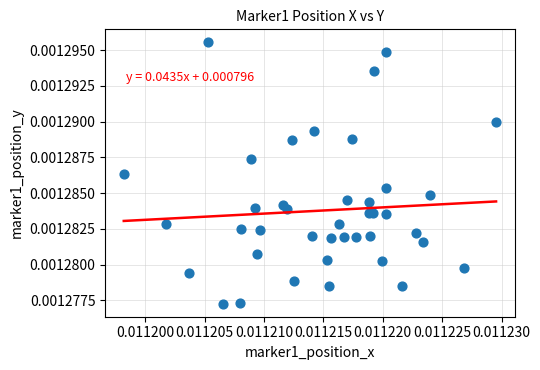

Count the number of points in this scatter plot.

40